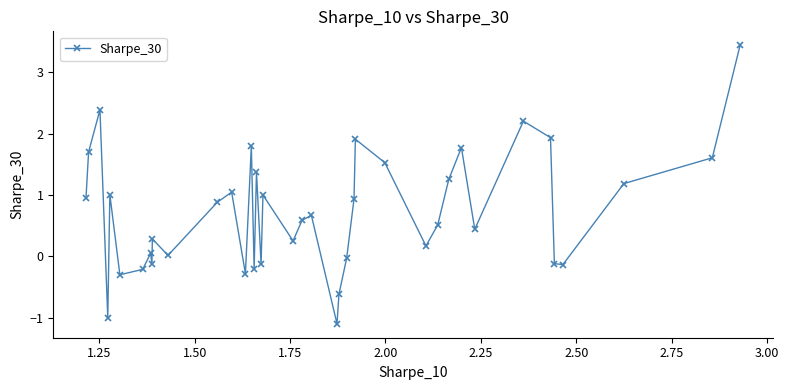

What is the difference between the second highest and second lowest values?

3.4